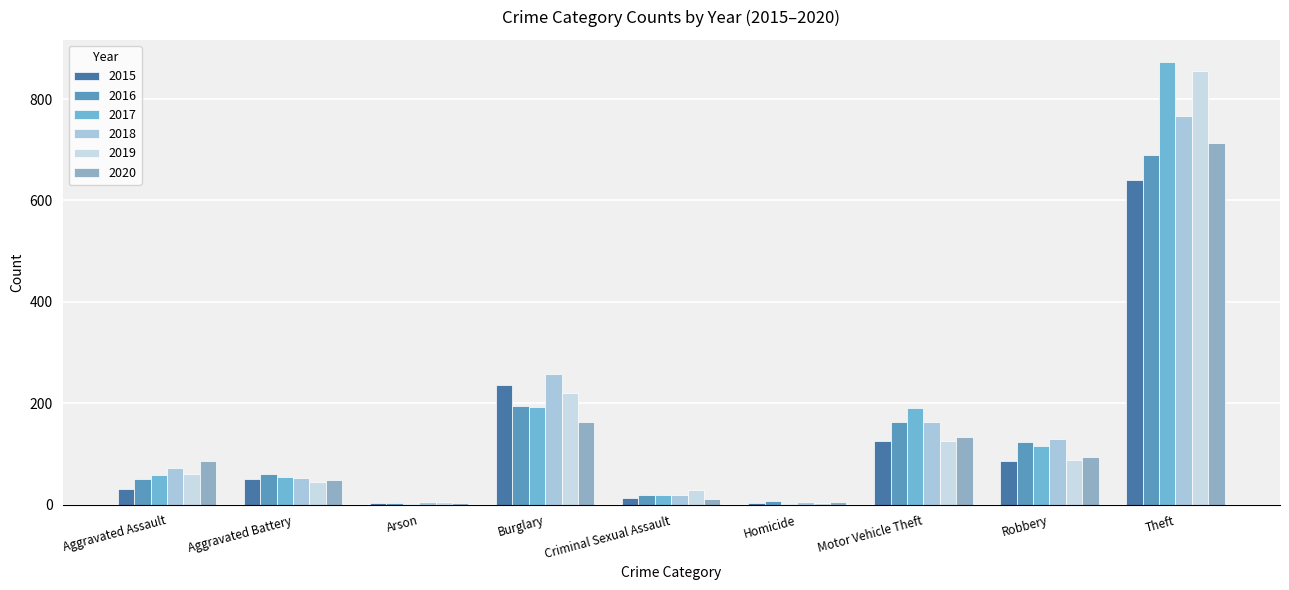

Which category has the highest value across all series?

Theft